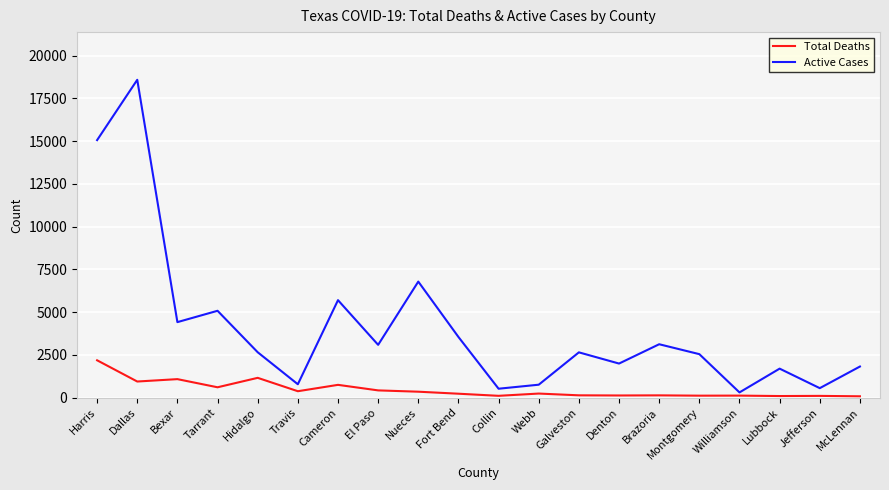

At which label does Active Cases first exceed 2658?

Harris